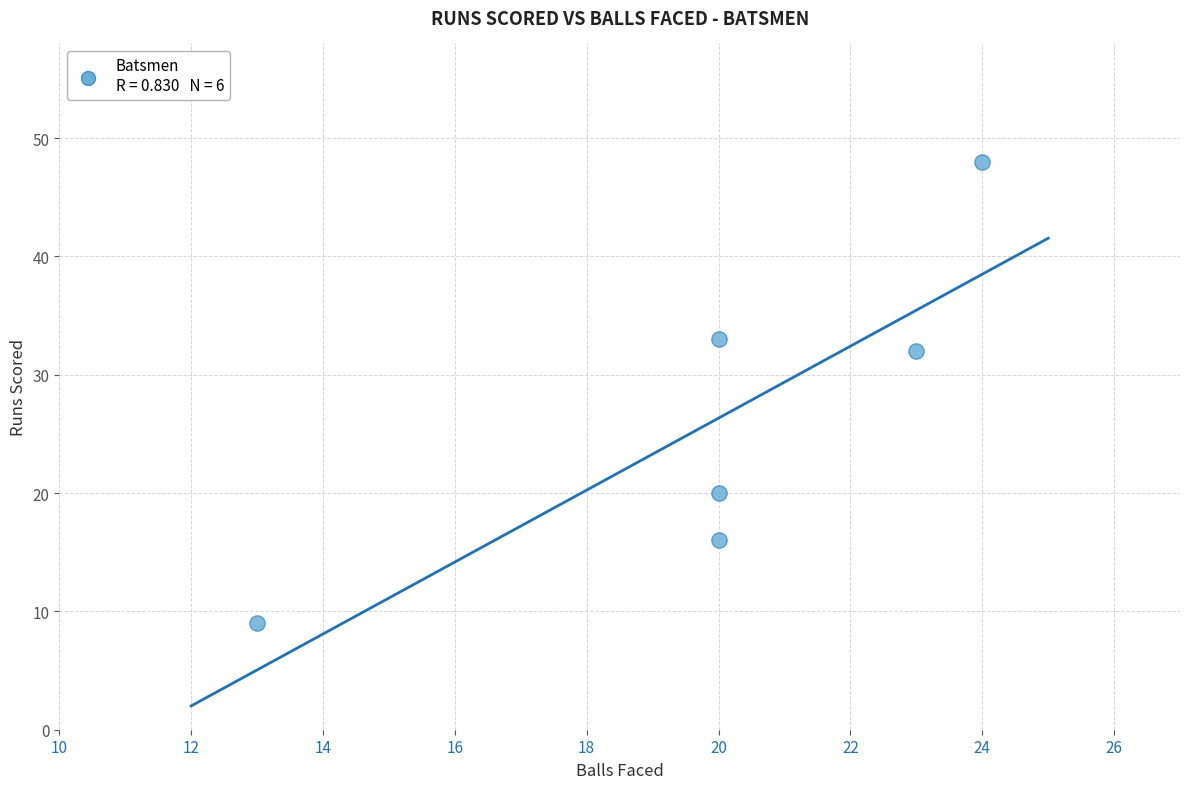

What is the range of Y values (max minus min)?

39